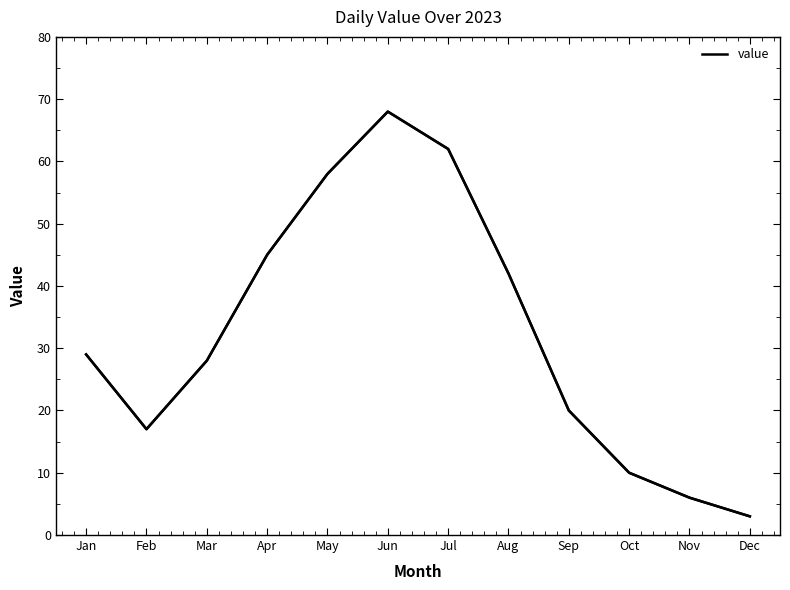

What is the average value?

32